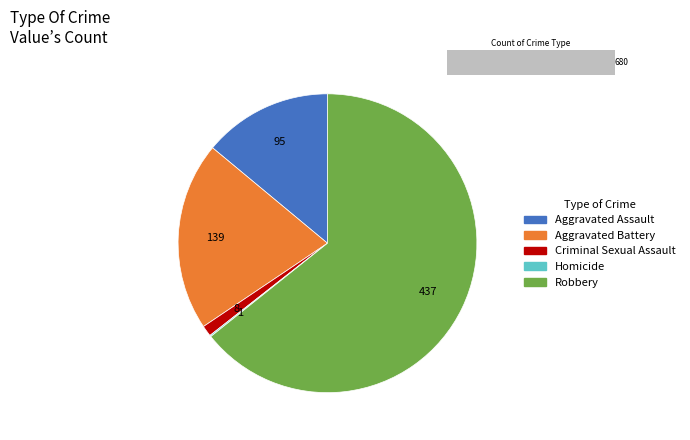

Which has a higher value, Aggravated Battery or Homicide?

Aggravated Battery